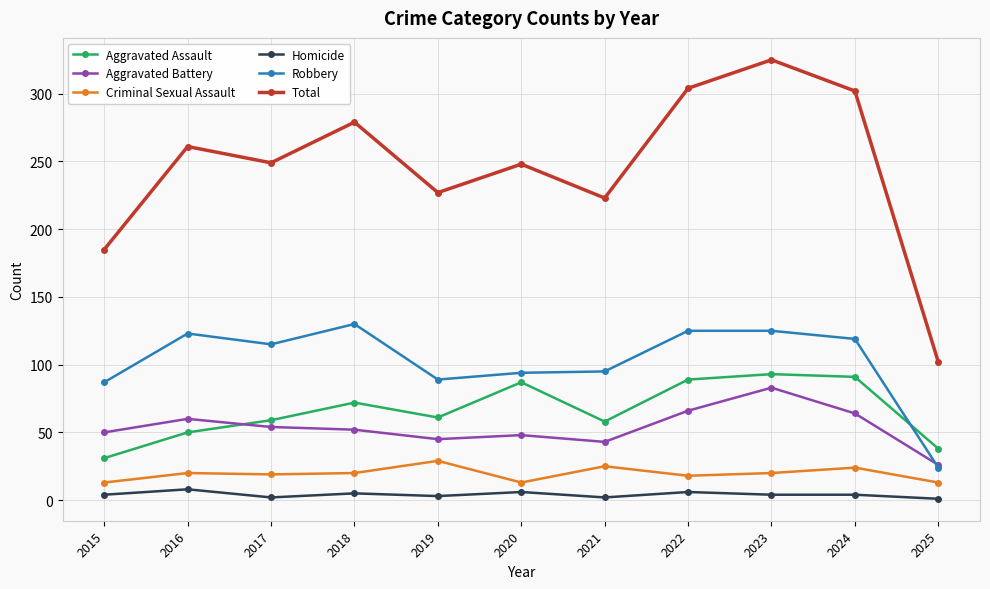

True or false: Aggravated Battery and Total intersect in this chart.

False